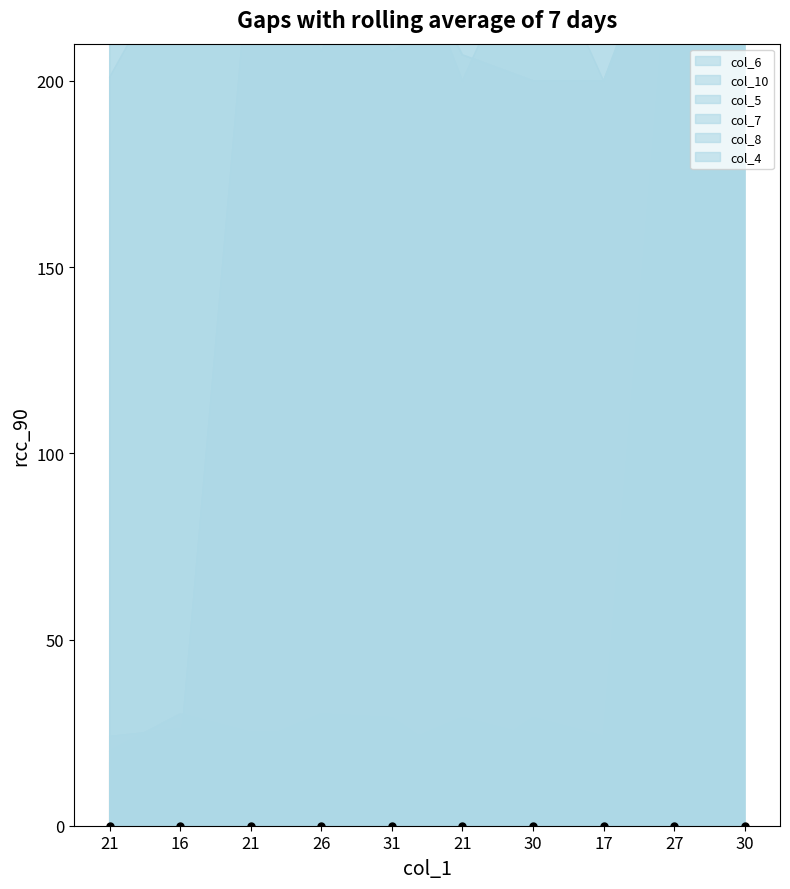

What are all the series names shown in the legend?

col_6, col_10, col_5, col_7, col_8, col_4